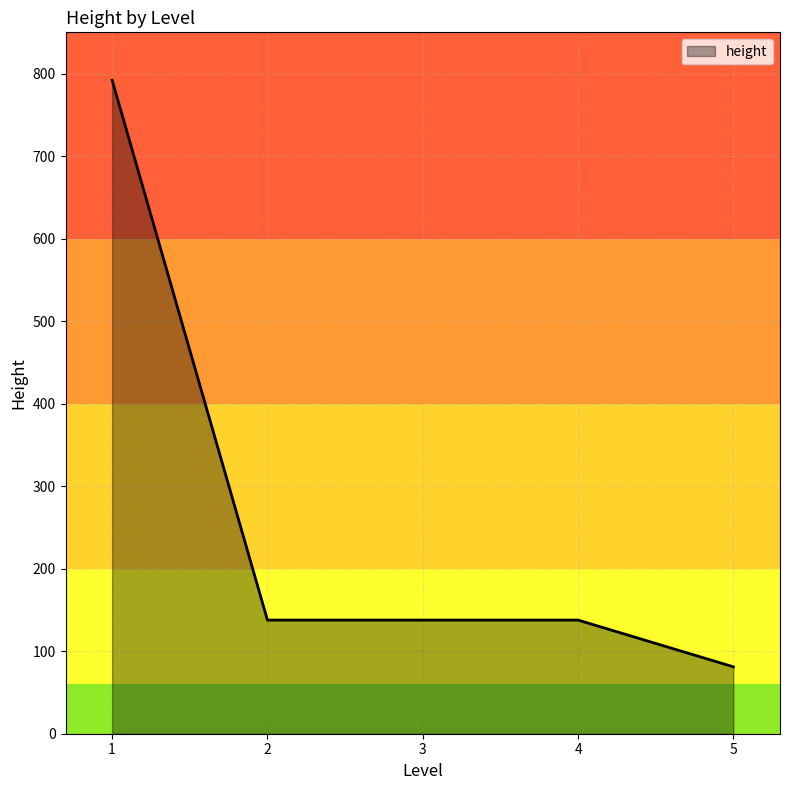

Where does the data first go above 137?

1